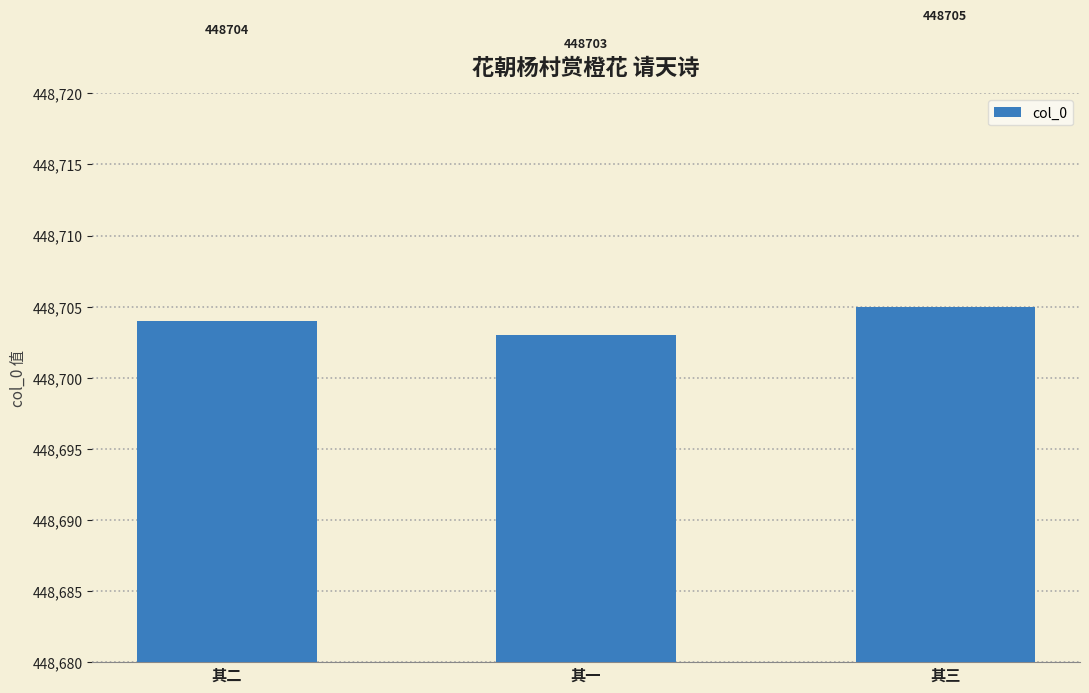

What is the sum of the values at 其三 and 其二?

897409